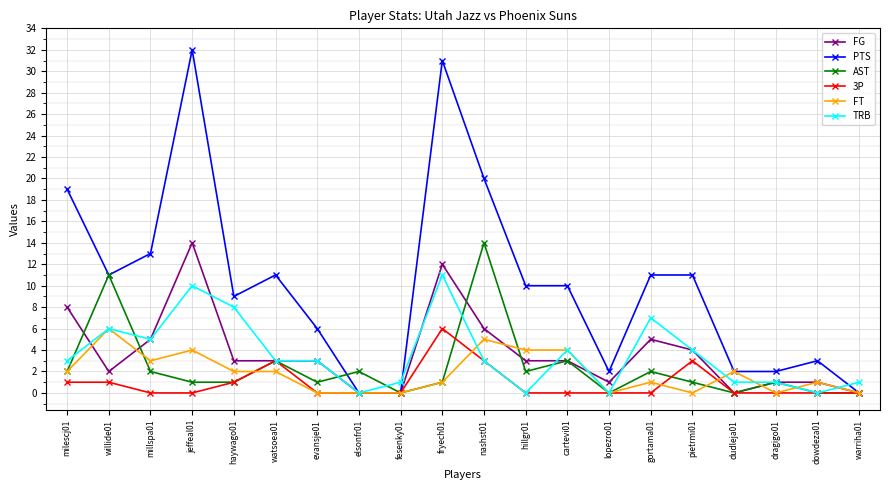

Where do FG and FT first cross each other?

milescj01 and willide01